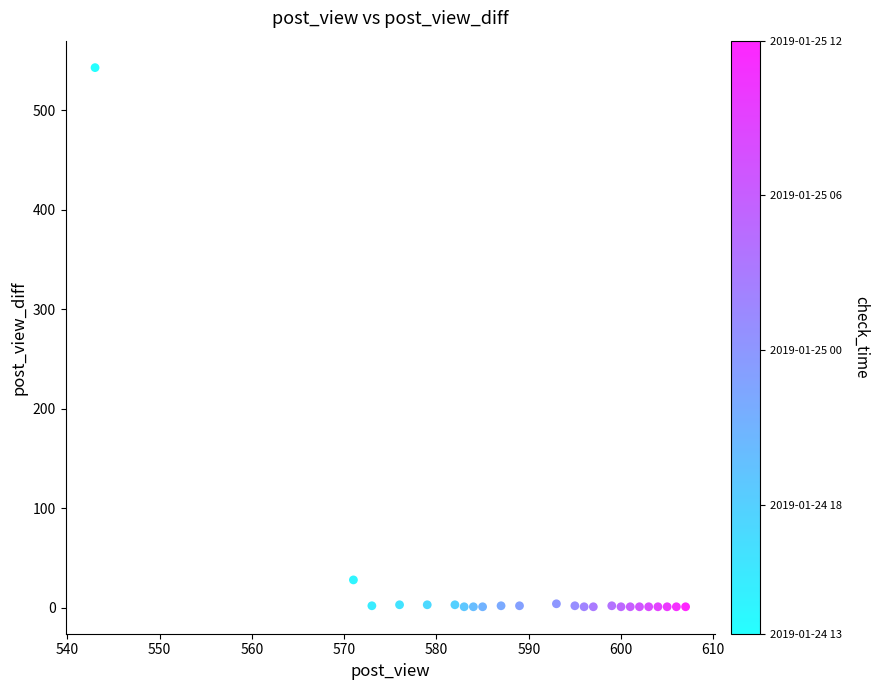

What is the range of Y values (max minus min)?

542